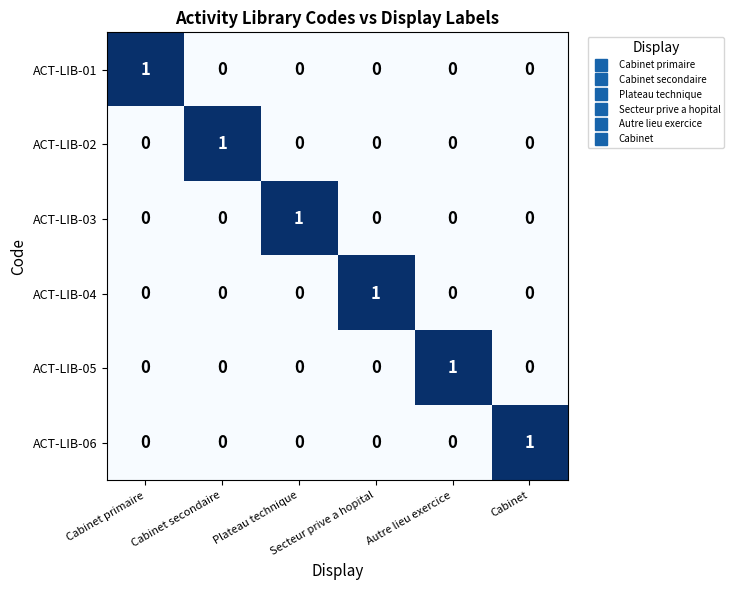

How many ACT-LIB-02 values are between 0 and 1?

6